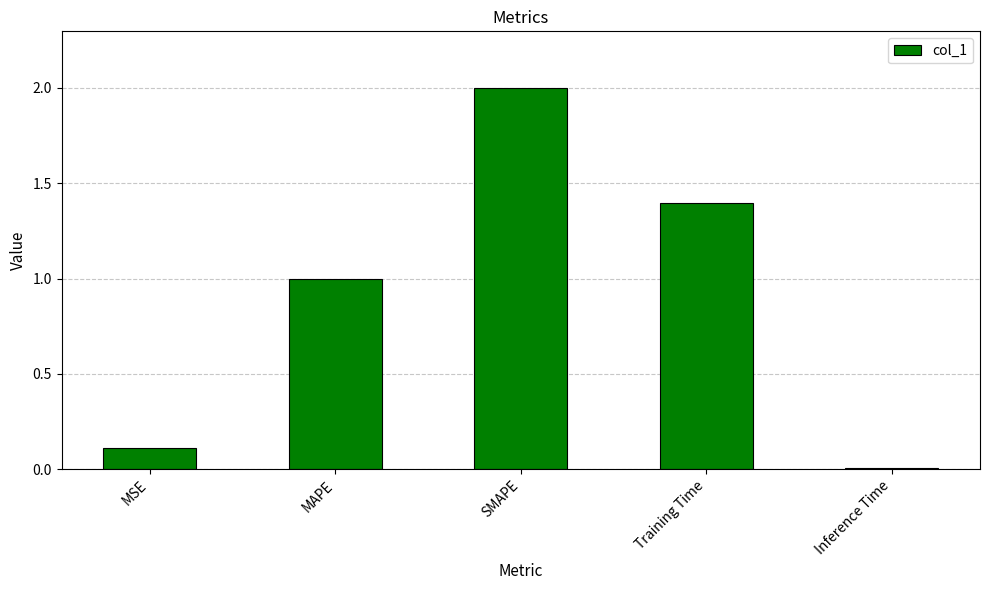

Is it true that the value at Training Time is 0.6?

False